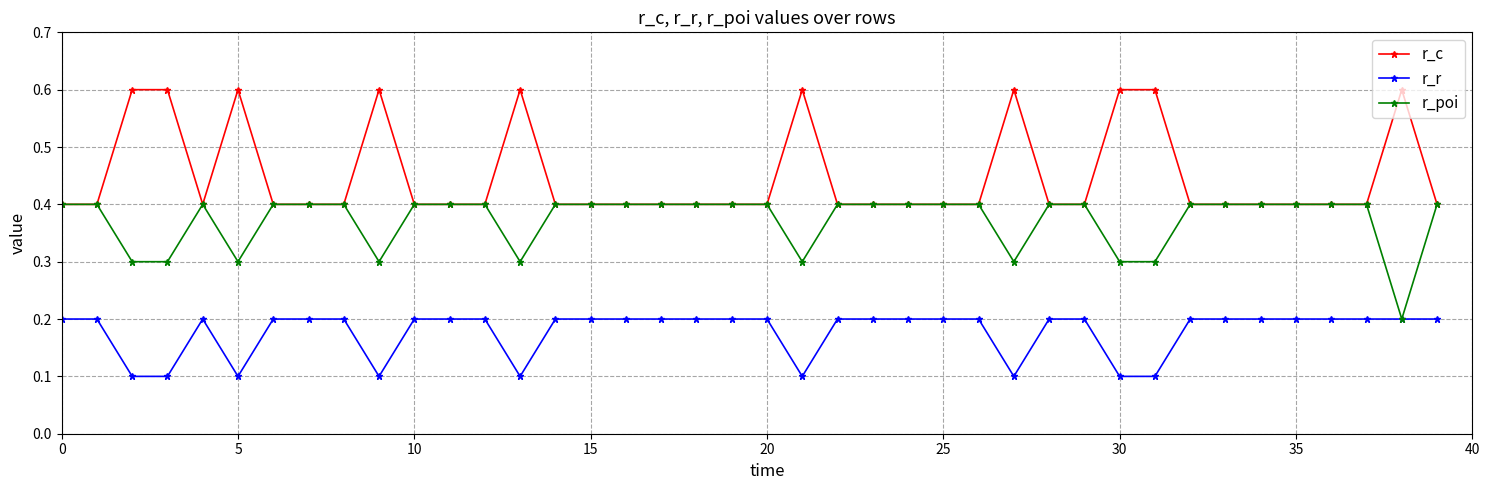

Does the chart display data point markers on the line(s)?

Yes